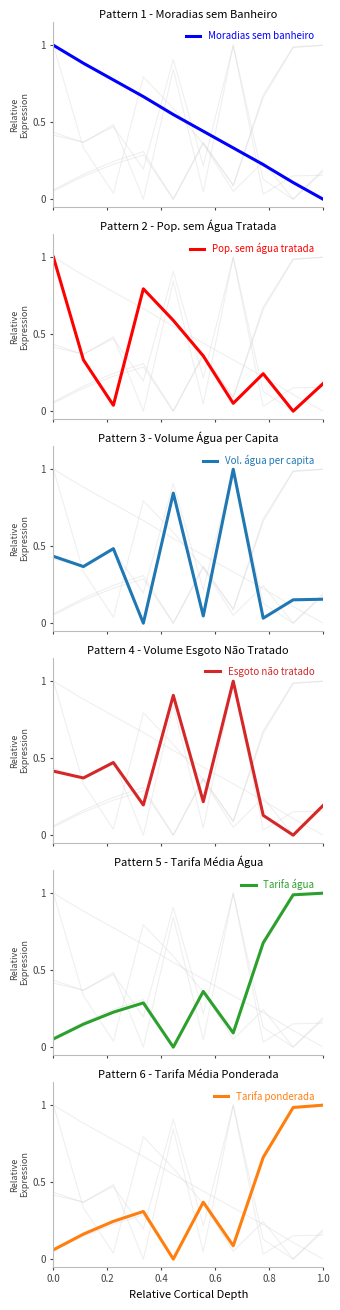

True or false: Moradias sem banheiro has more than 2 interior local peaks.

False